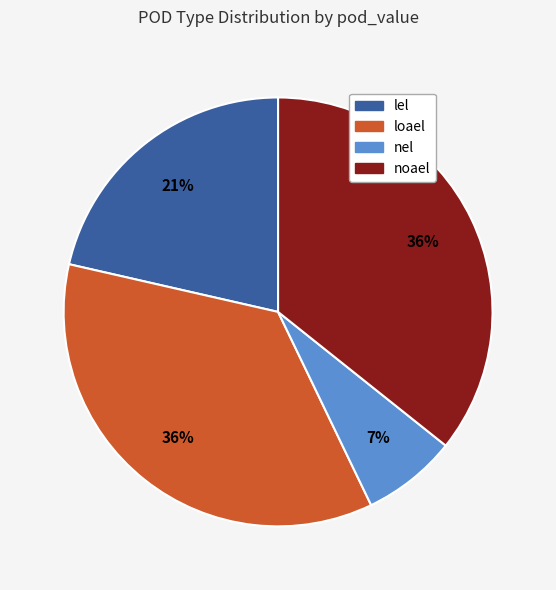

How many slices are in this pie chart?

4